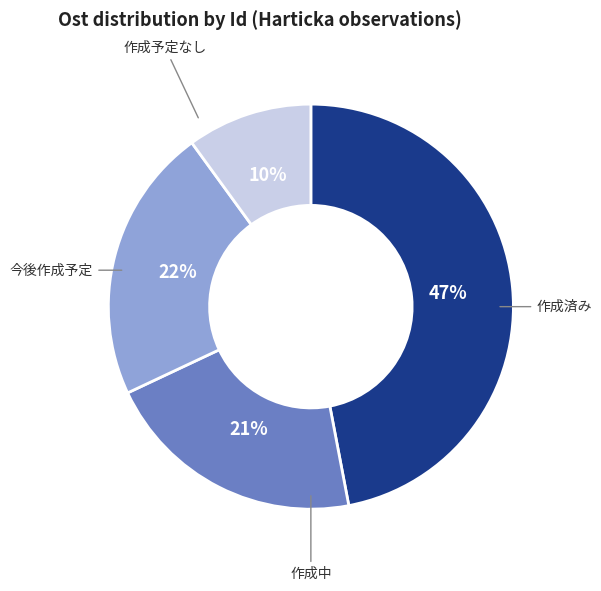

To the nearest percent, what is the difference between the largest and smallest slice percentages?

37%